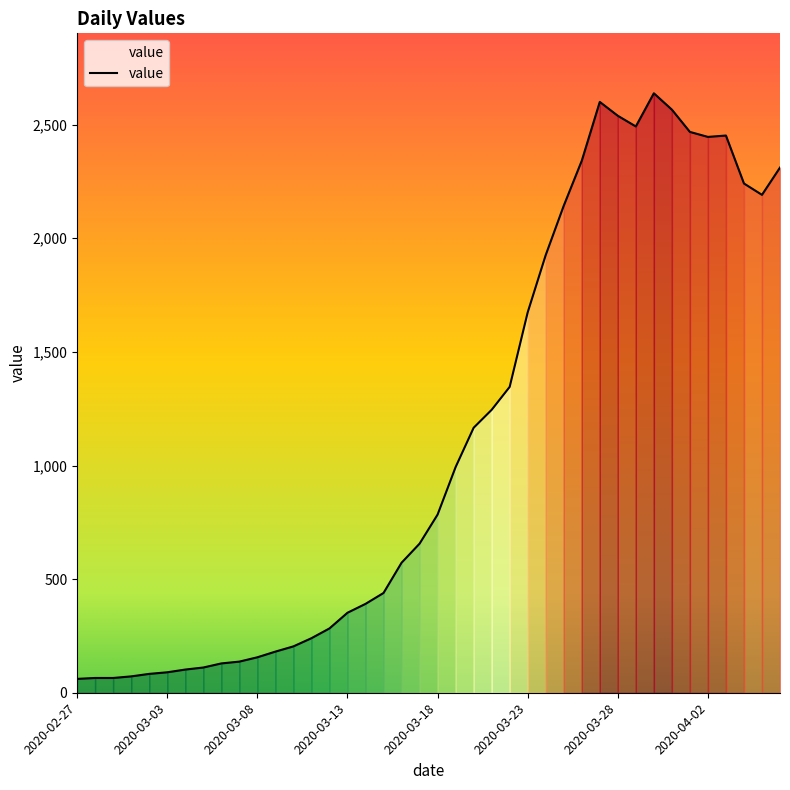

What is the maximum value shown in the chart?

2638